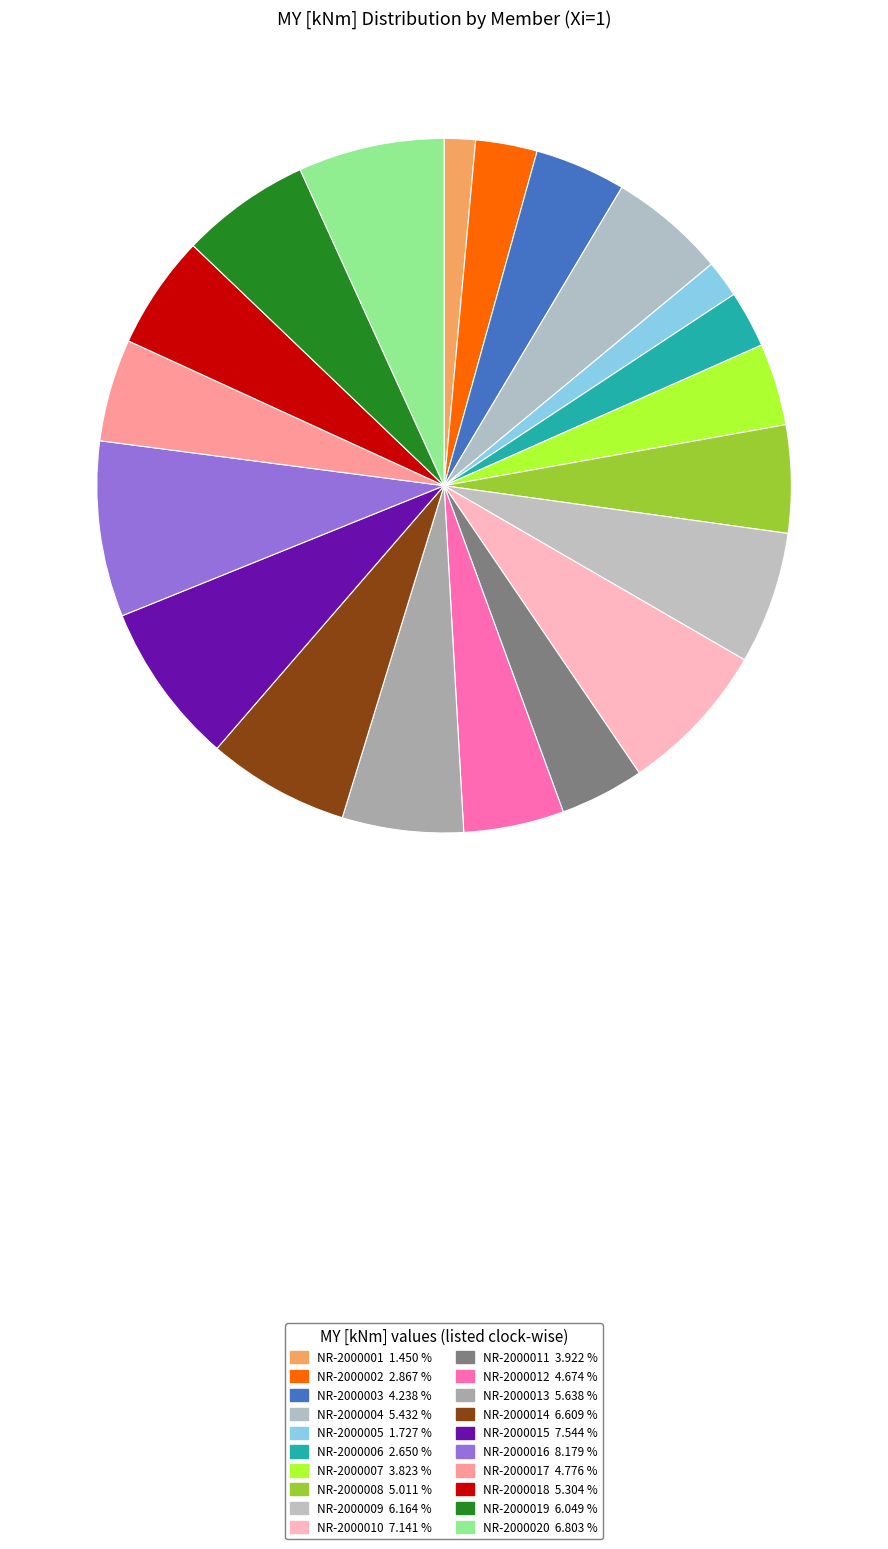

To the nearest percent, what is the difference between the largest and smallest slice percentages?

7%